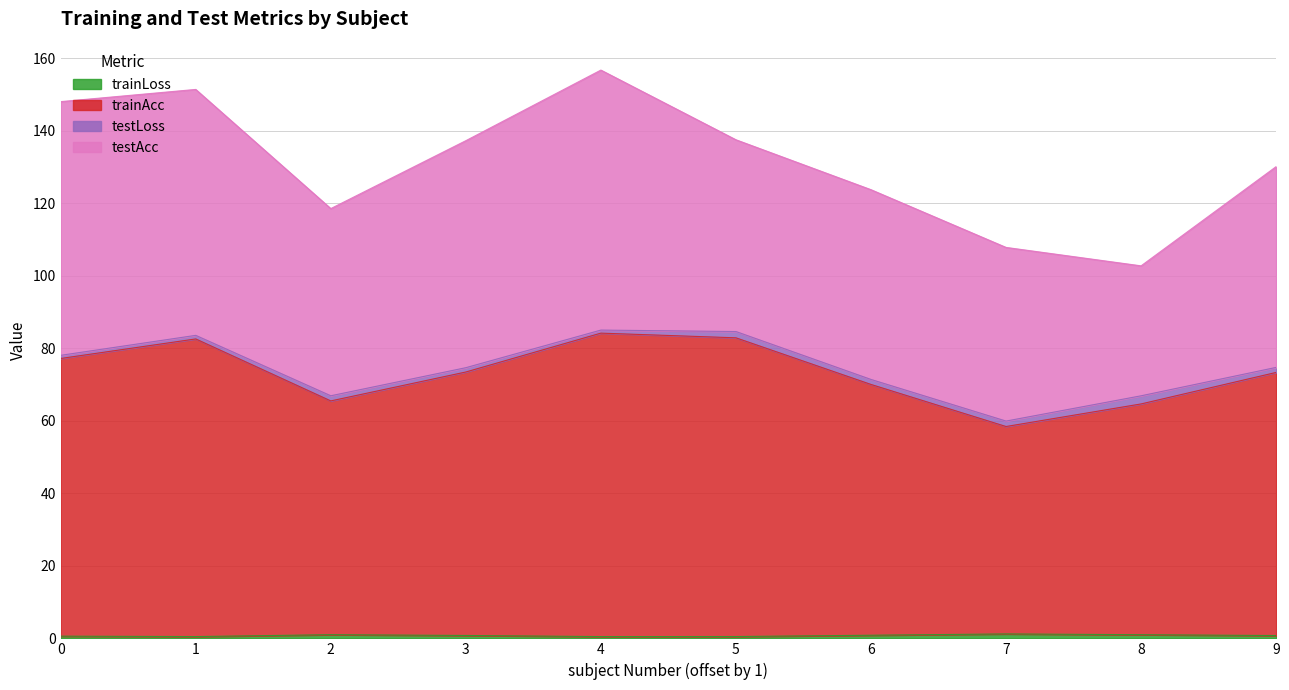

Is the value of trainLoss at 2 greater than the value of trainAcc at 0?

No